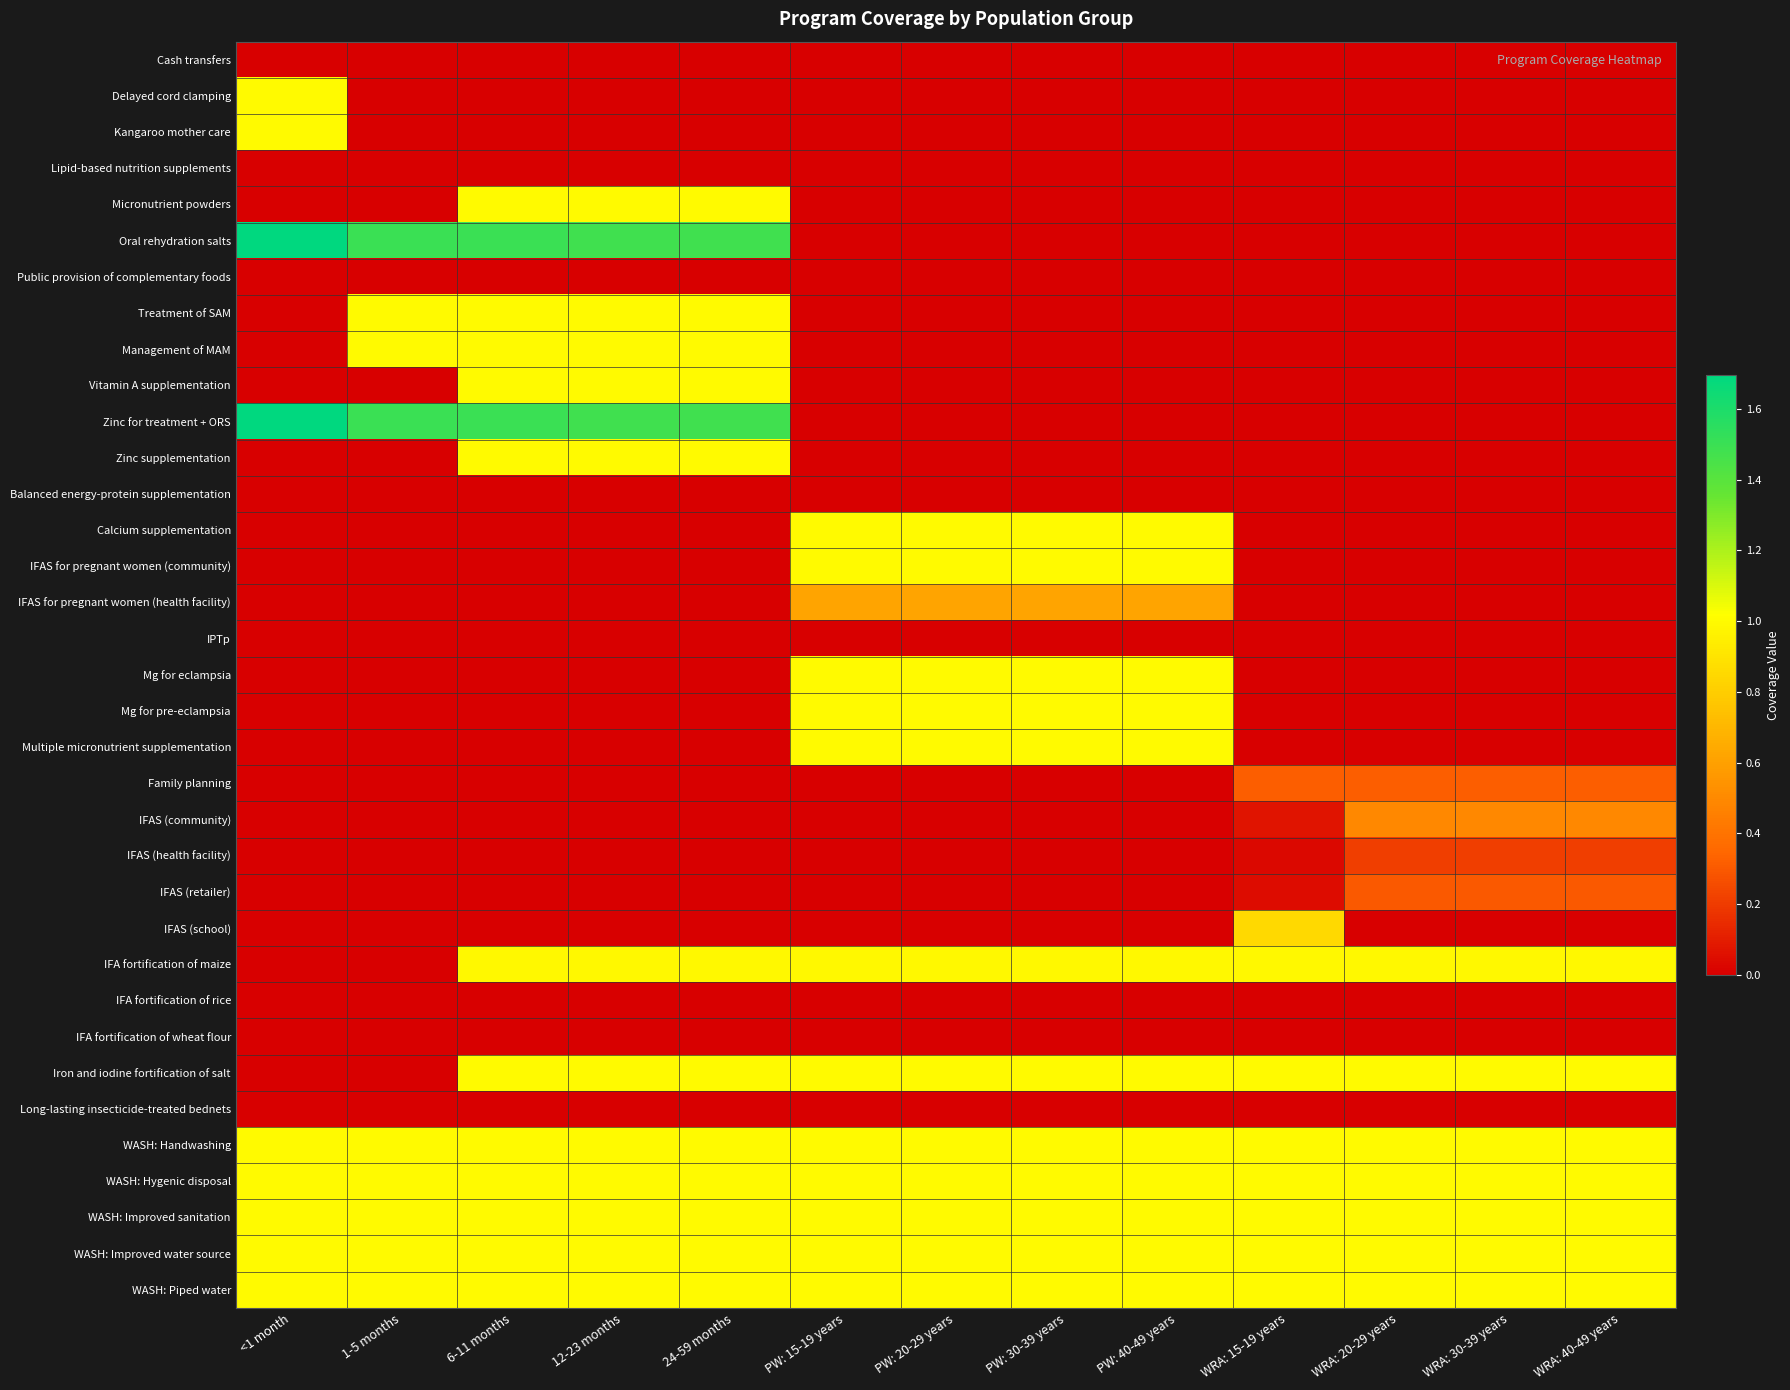

At which category is the sum across all series the highest?

6-11 months